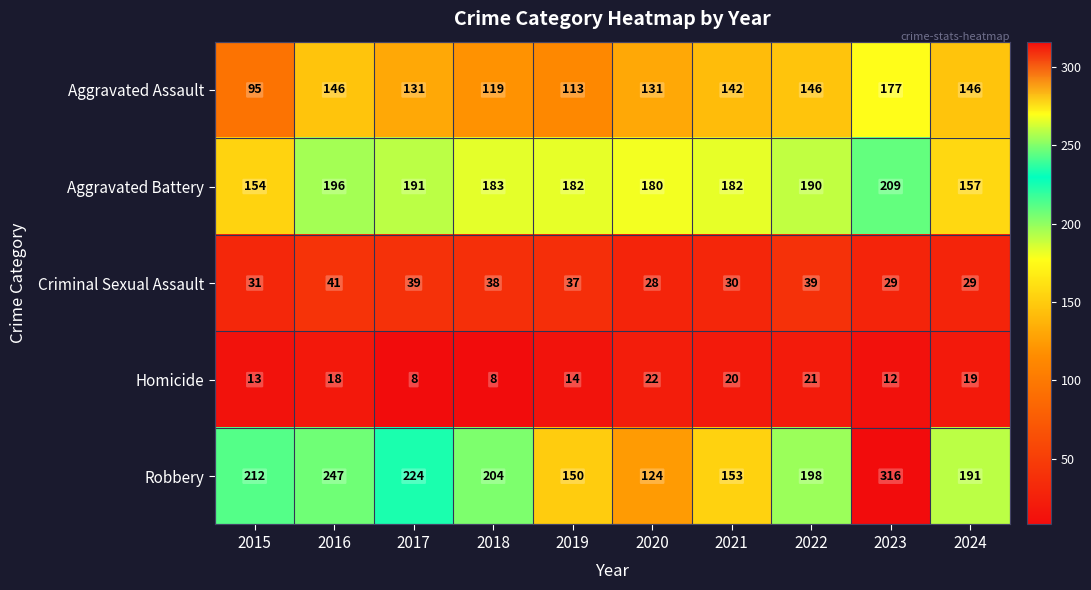

What is the sum of the Criminal Sexual Assault values at 2023 and 2016?

70